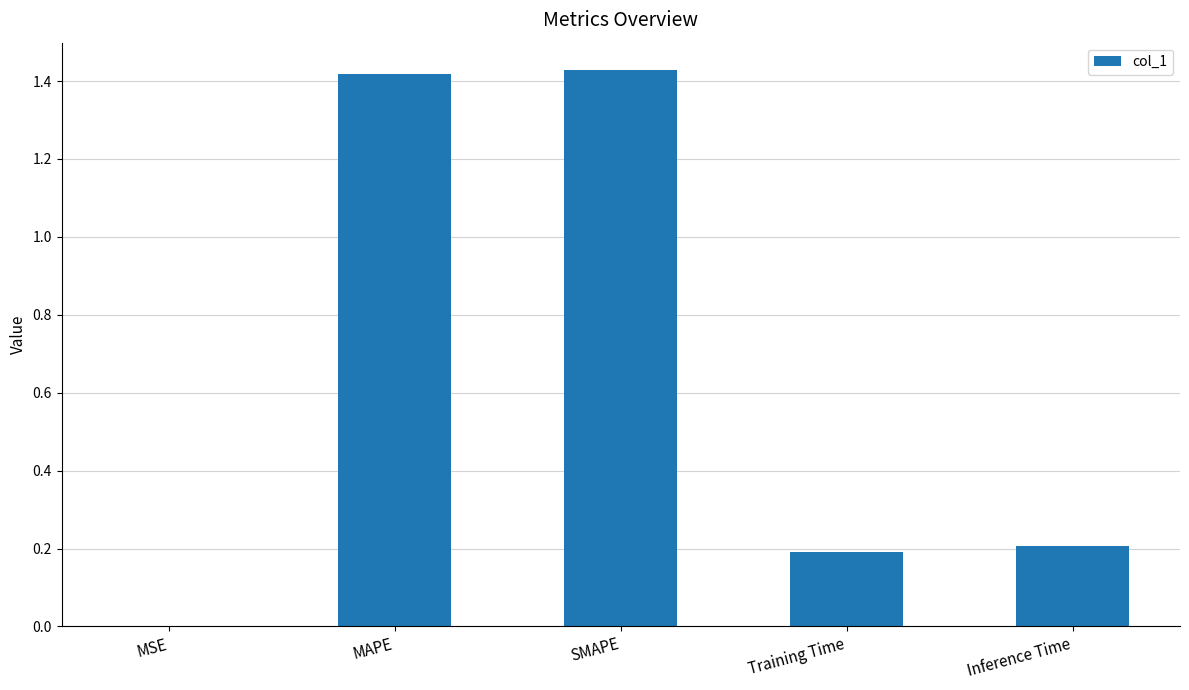

Does the chart contain stacked bars?

No